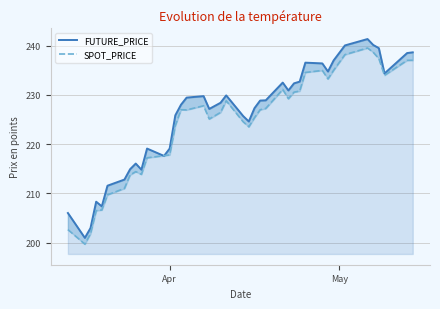

How many intersections are there between SPOT_PRICE and FUTURE_PRICE?

2